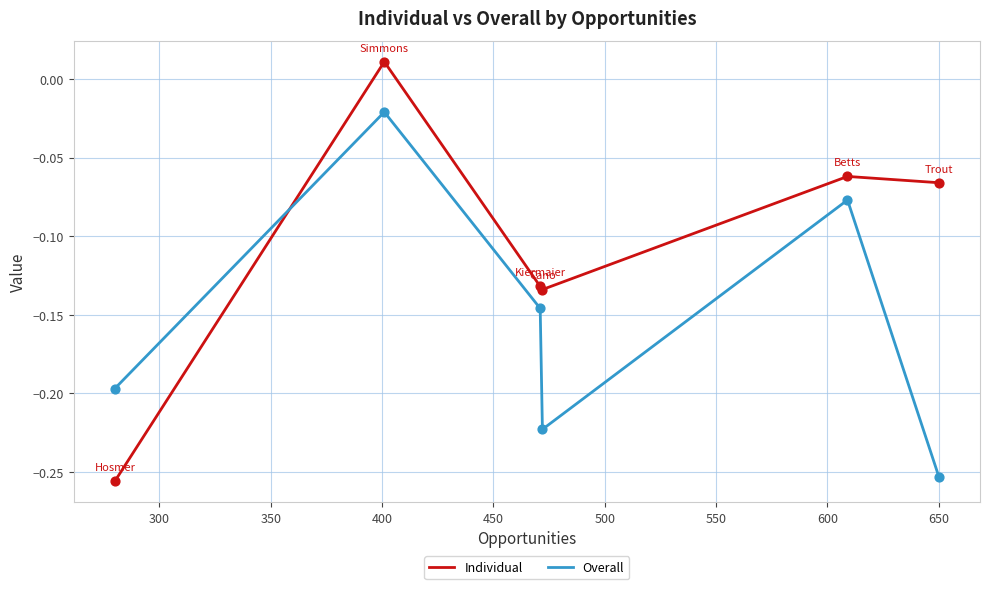

What are all the series names shown in the legend?

Individual, Overall